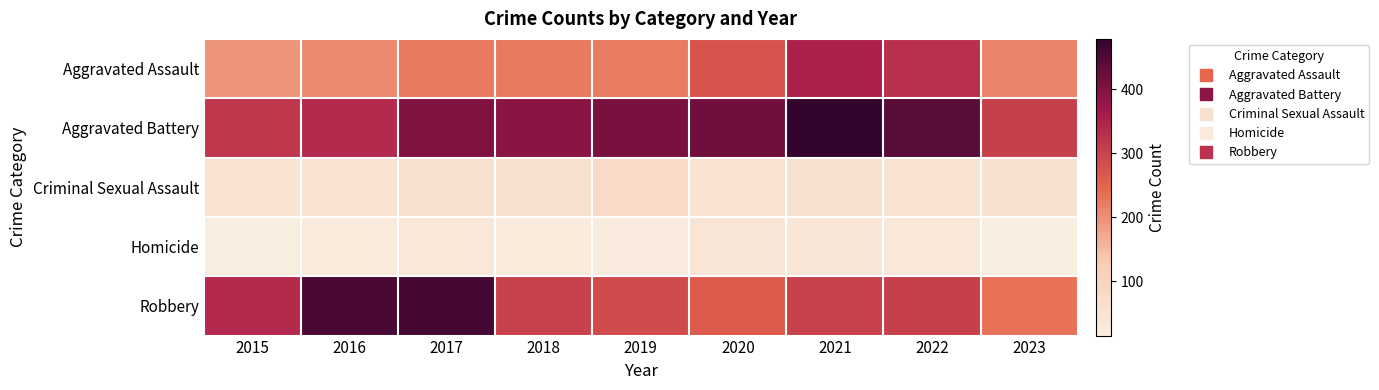

Reading left to right, transcribe all the data shown in this chart.

Aggravated Assault: 2015=194	2016=206	2017=225	2018=225	2019=223	2020=273	2021=352	2022=327	2023=214
Aggravated Battery: 2015=316	2016=336	2017=400	2018=389	2019=407	2020=416	2021=479	2022=439	2023=304
Criminal Sexual Assault: 2015=46	2016=50	2017=61	2018=59	2019=77	2020=48	2021=61	2022=54	2023=56
Homicide: 2015=15	2016=26	2017=33	2018=25	2019=22	2020=41	2021=38	2022=36	2023=16
Robbery: 2015=337	2016=454	2017=460	2018=301	2019=287	2020=263	2021=300	2022=304	2023=234